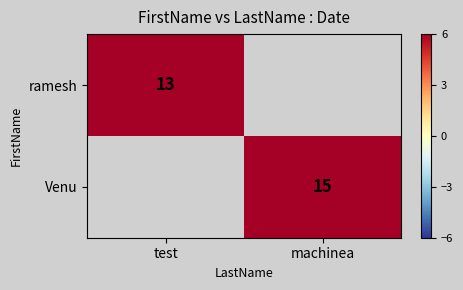

The Venu series shows 15 at machinea. True or false?

True